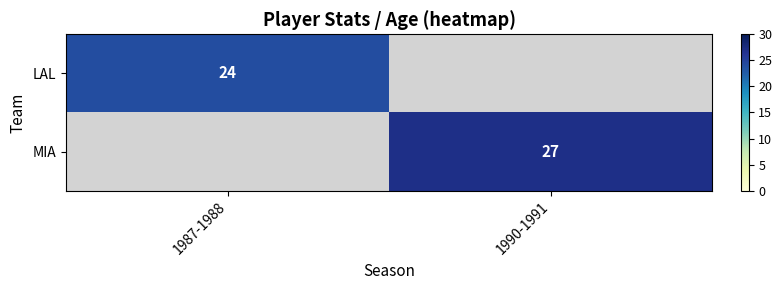

True or false: MIA has a value of 45 at 1990-1991.

False